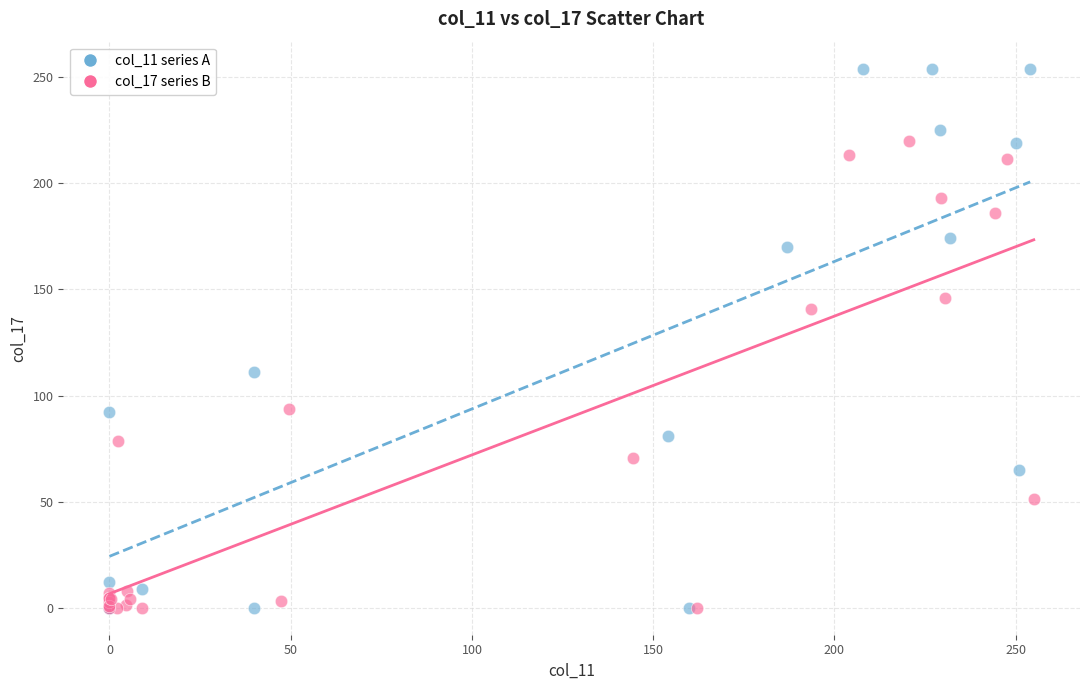

Which series has the widest spread of Y values?

col_11 series A